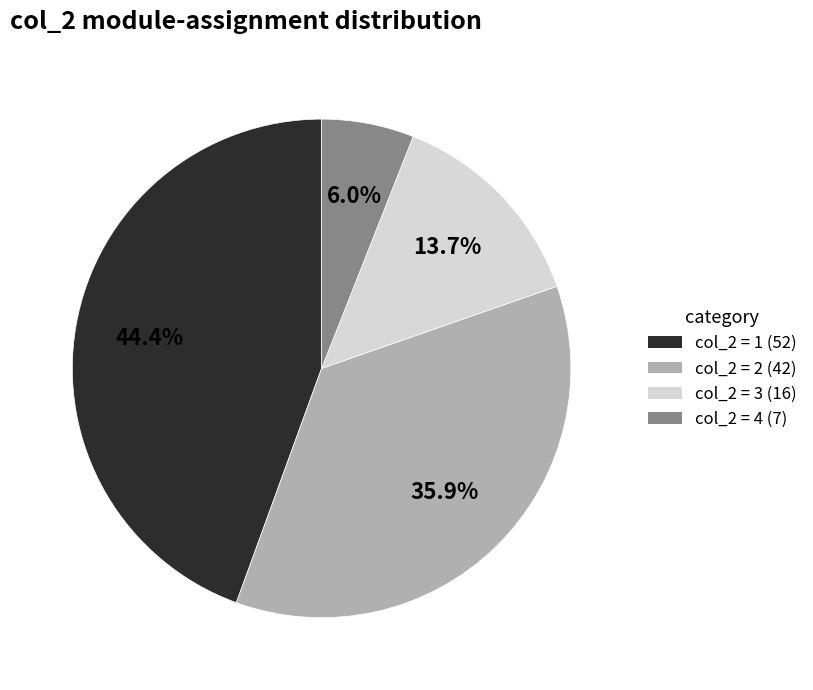

Rank the categories by value from highest to lowest.

col_2 = 1 (52), col_2 = 2 (42), col_2 = 3 (16), col_2 = 4 (7)